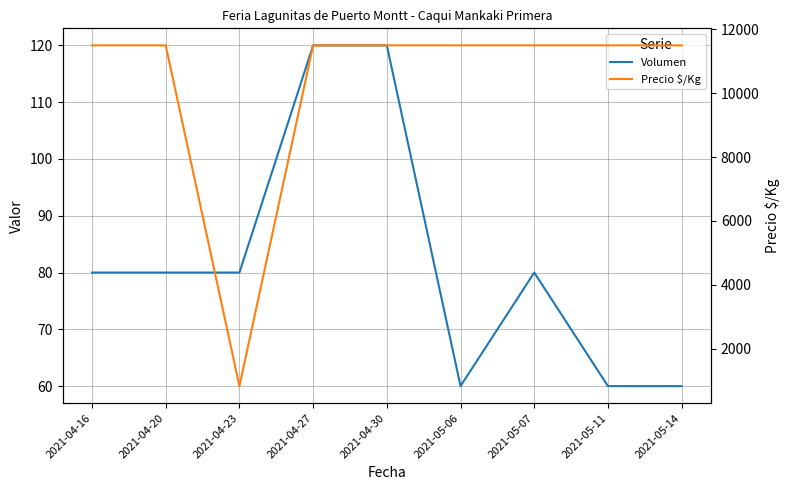

The value of Precio $/Kg at 2021-04-23 is 1257. True or false?

False